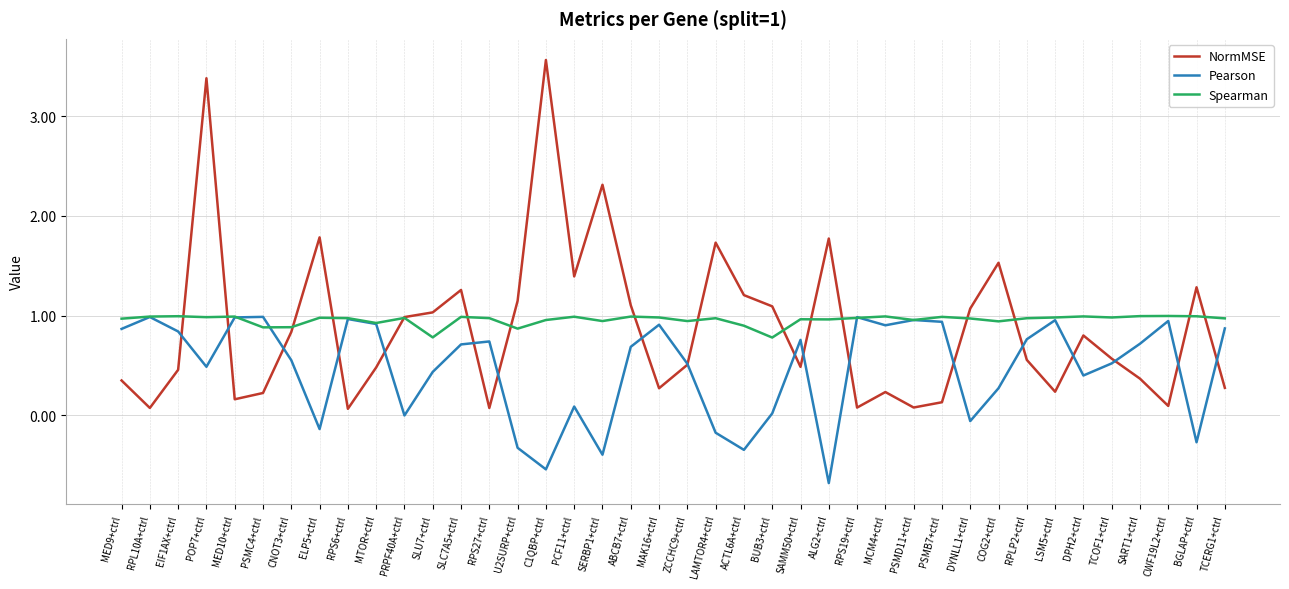

How many interior local peaks does the NormMSE series have?

11